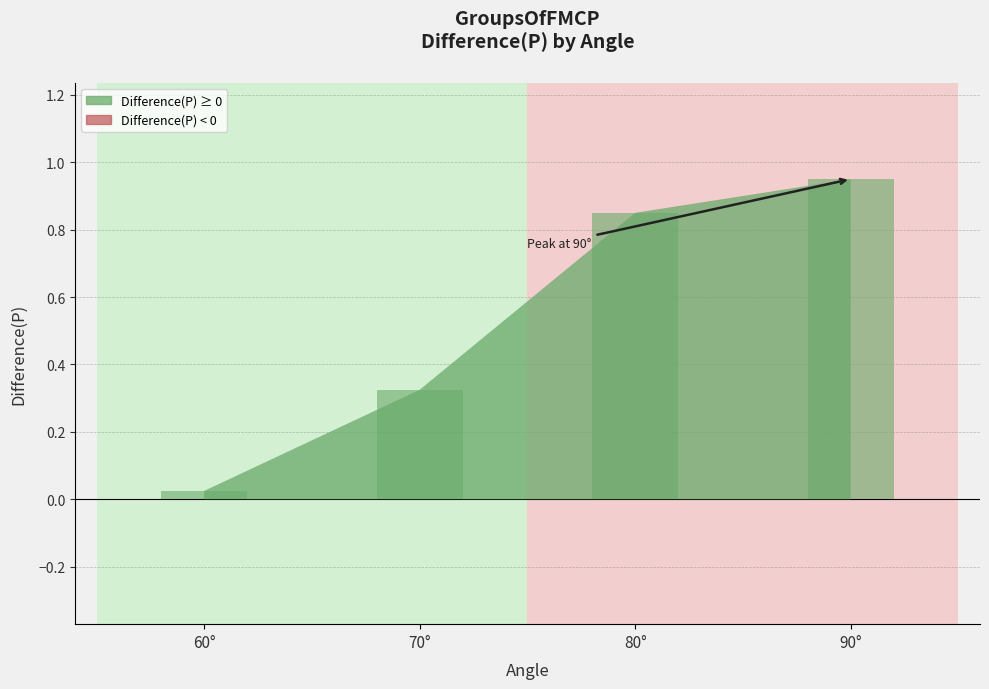

Between 70° and 80°, which is larger?

80°